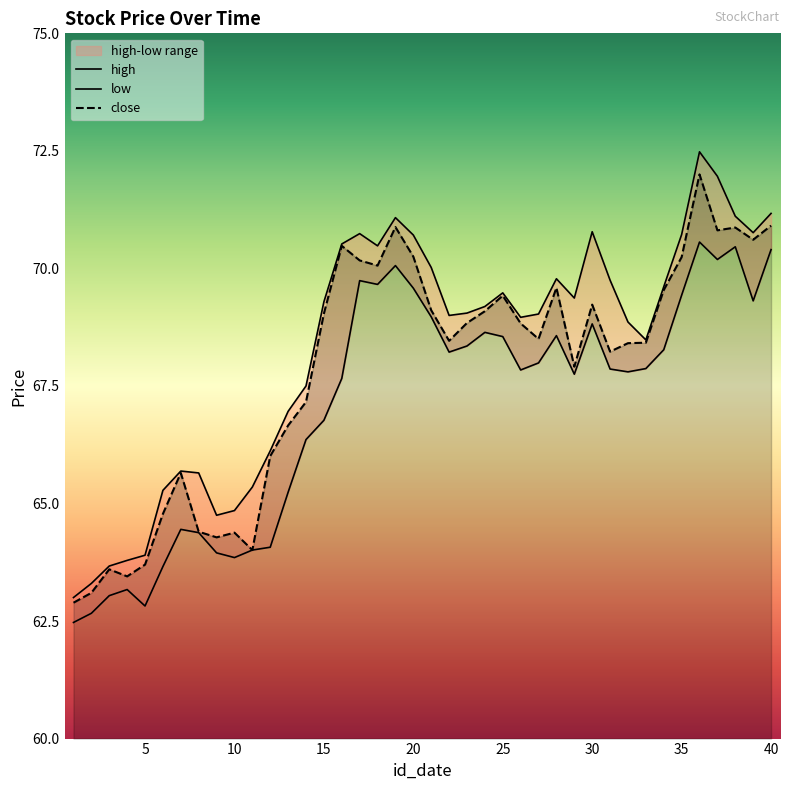

List the labels in order of high value, largest first.

36, 37, 40, 38, 19, 30, 39, 17, 35, 20, 16, 18, 21, 28, 31, 34, 25, 29, 15, 24, 23, 27, 22, 26, 32, 33, 14, 13, 12, 7, 8, 11, 6, 10, 9, 5, 4, 3, 2, 1